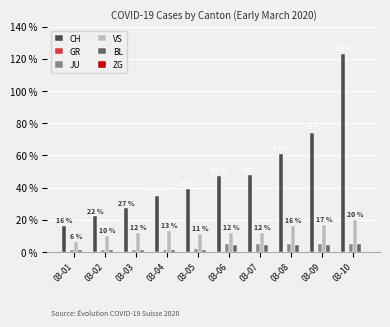

Which series has the largest total across all categories?

CH